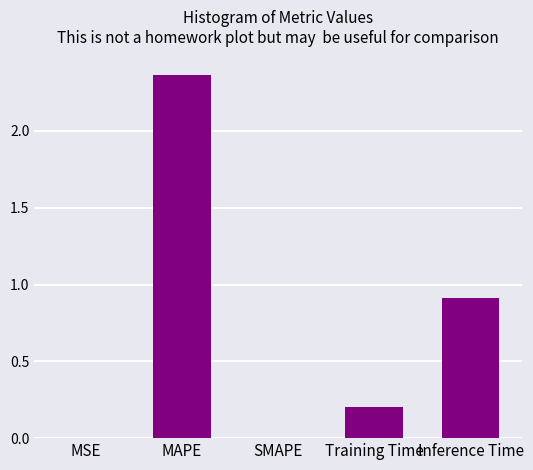

Which has a higher value, MAPE or Training Time?

MAPE